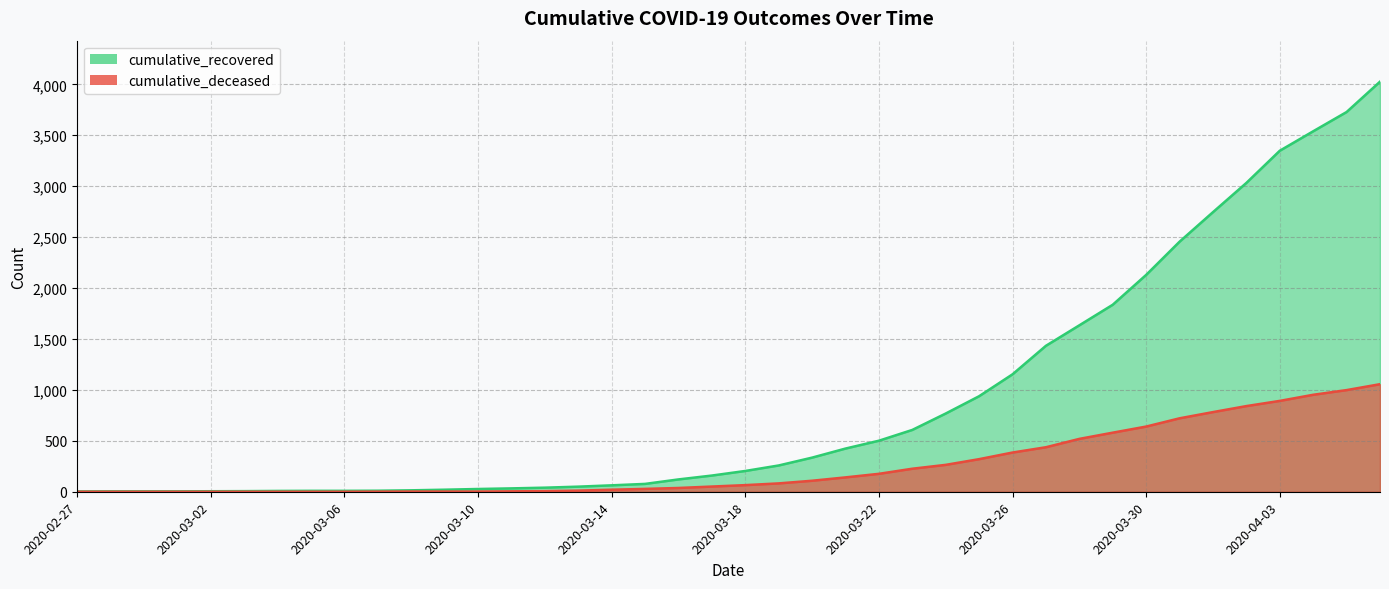

At which label does cumulative_deceased first exceed 65?

2020-03-19